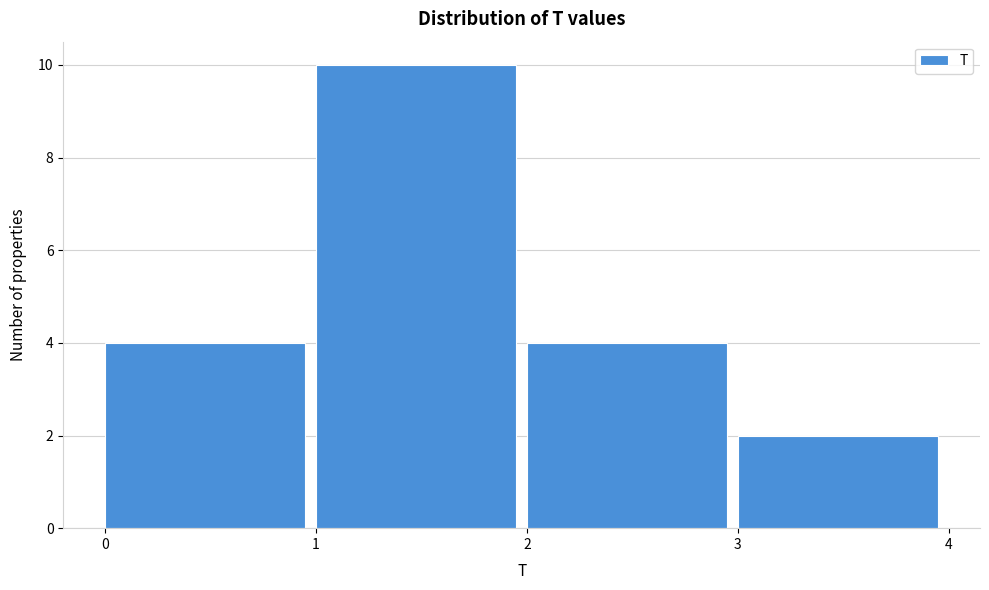

Reading left to right, list every bar in this chart as the range it spans on the x-axis followed by its height. The values are not printed on the chart, so give them approximately, as read against the axis.

0 to 1: 4
1 to 2: 10
2 to 3: 4
3 to 4: 2